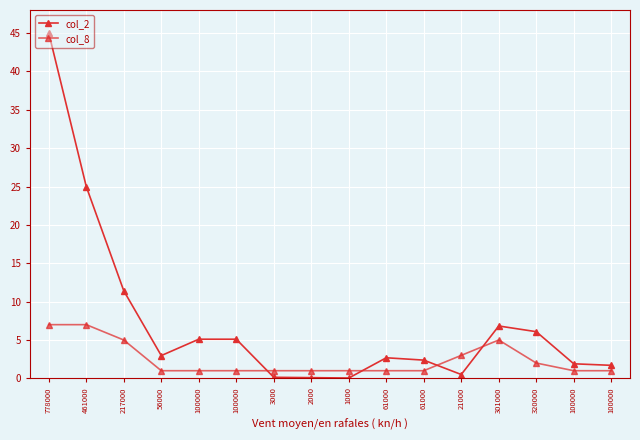

What is the value of the col_8 point at the 11th from the left?

1.0